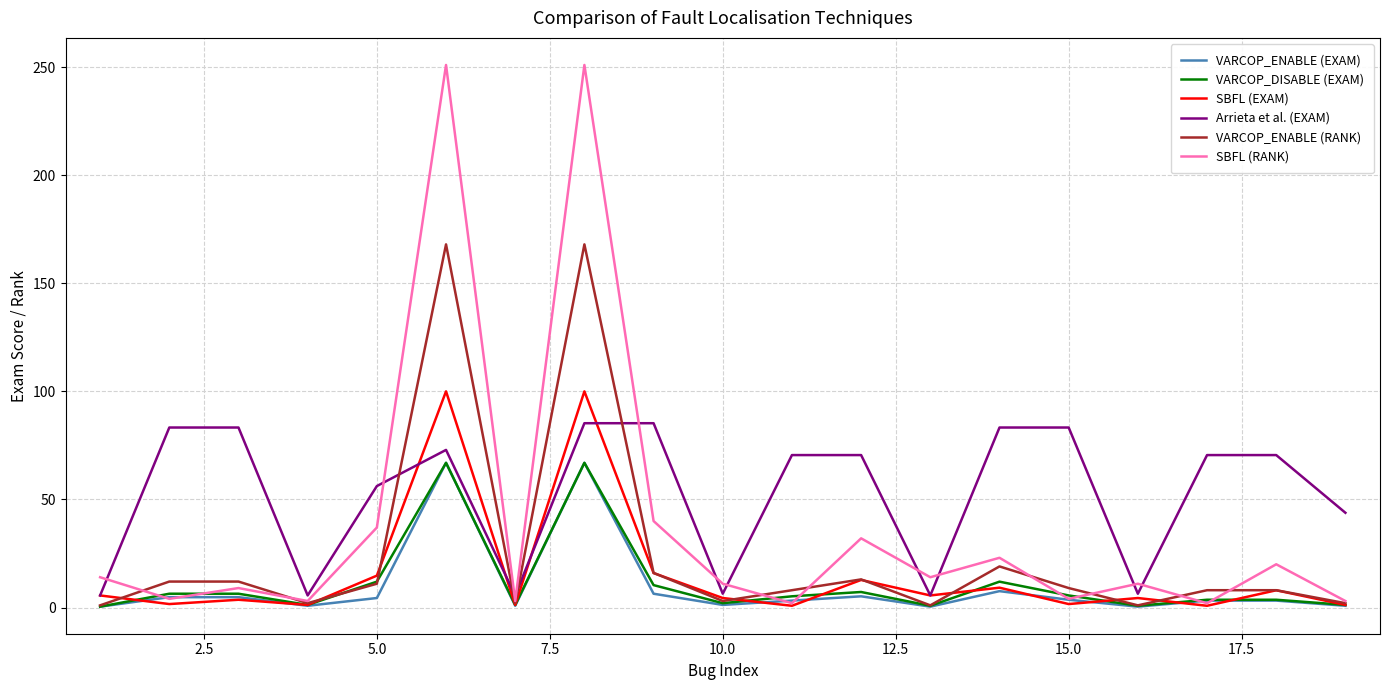

True or false: VARCOP_DISABLE (EXAM) and Arrieta et al. (EXAM) cross at least once.

False